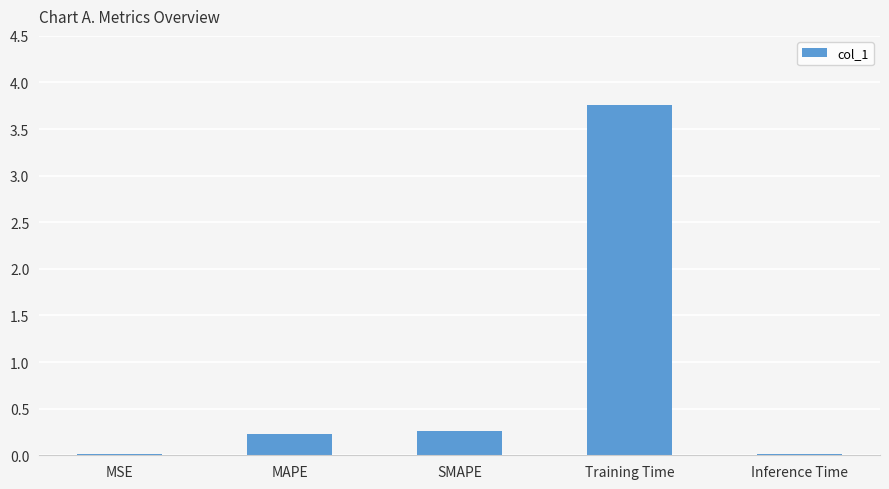

Are the bars horizontal?

No